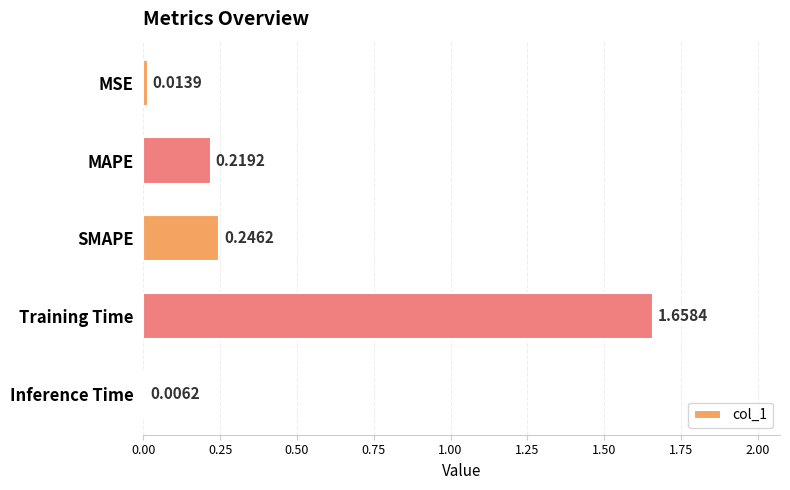

What is the sum of the values at SMAPE and Inference Time?

0.3